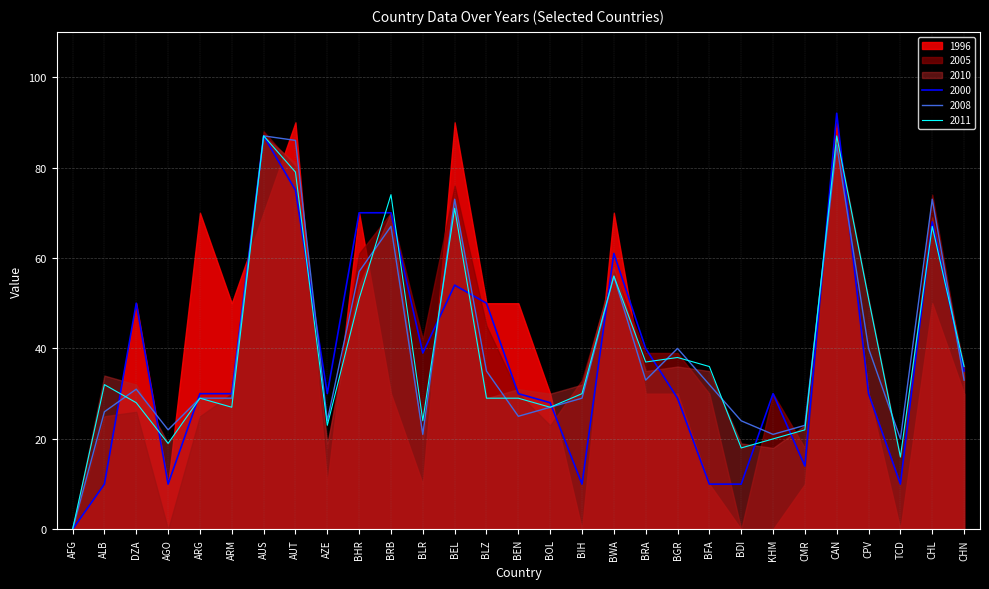

The value of 2000 at CAN is 154. True or false?

False